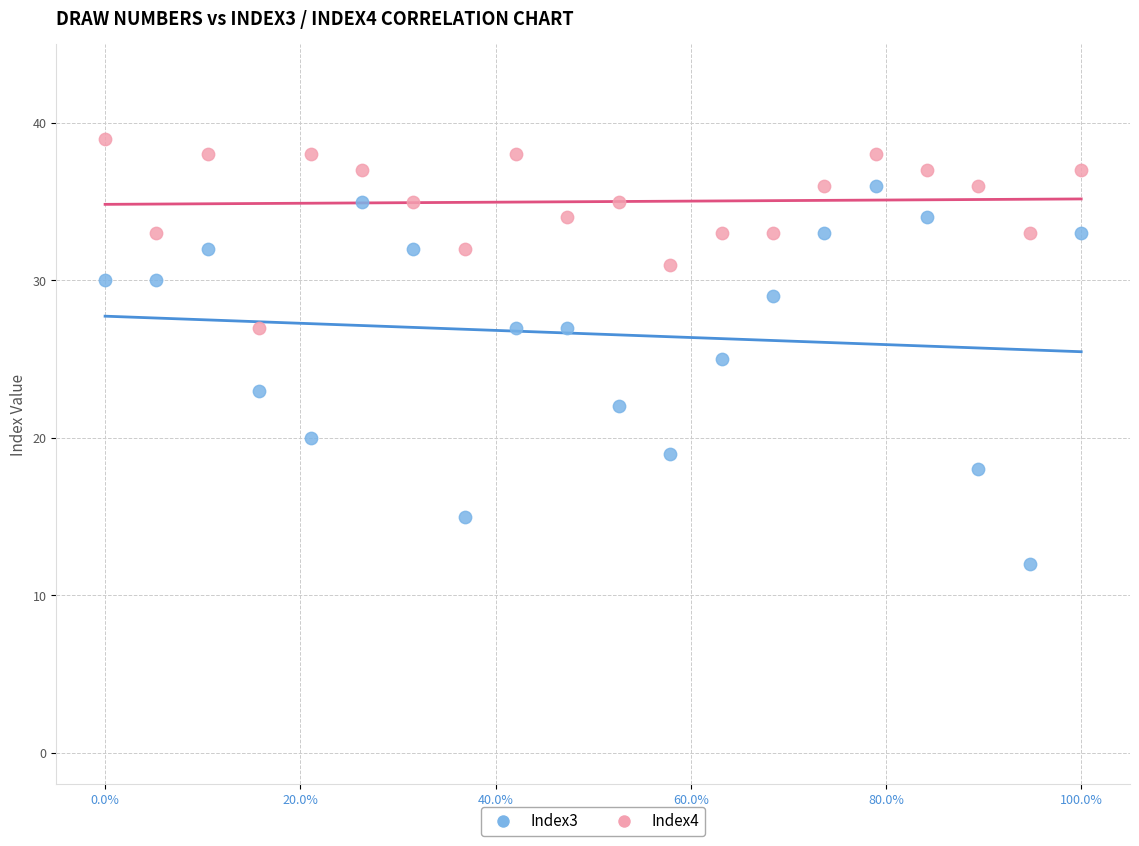

Which series contains the lowest Y value?

Index3